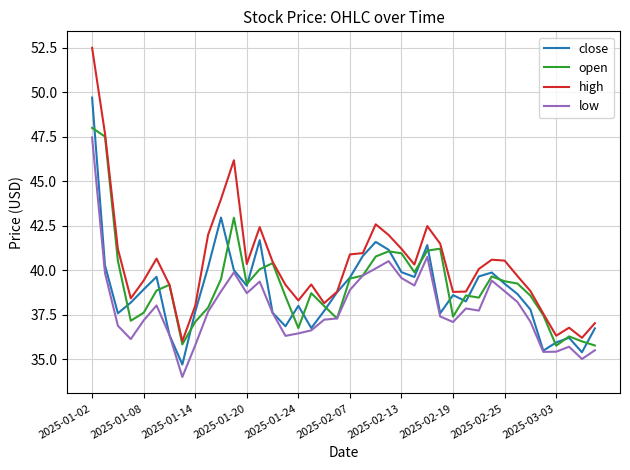

Which series has the largest total across all categories?

high